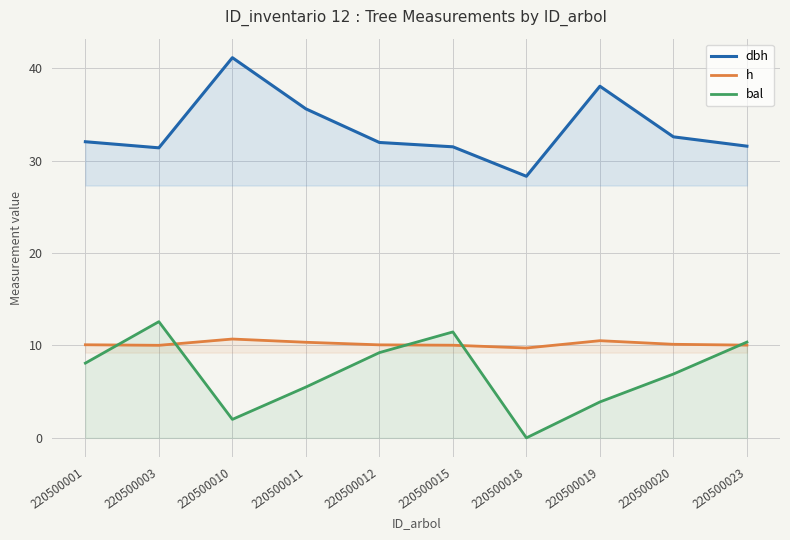

At which category does bal reach its first local peak?

220500003